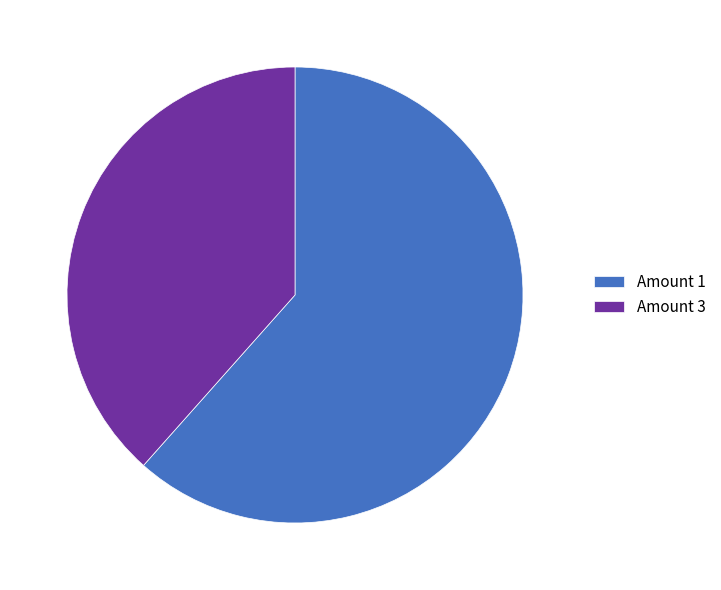

Approximately how many times larger is the value at Amount 1 compared to Amount 3?

1.6